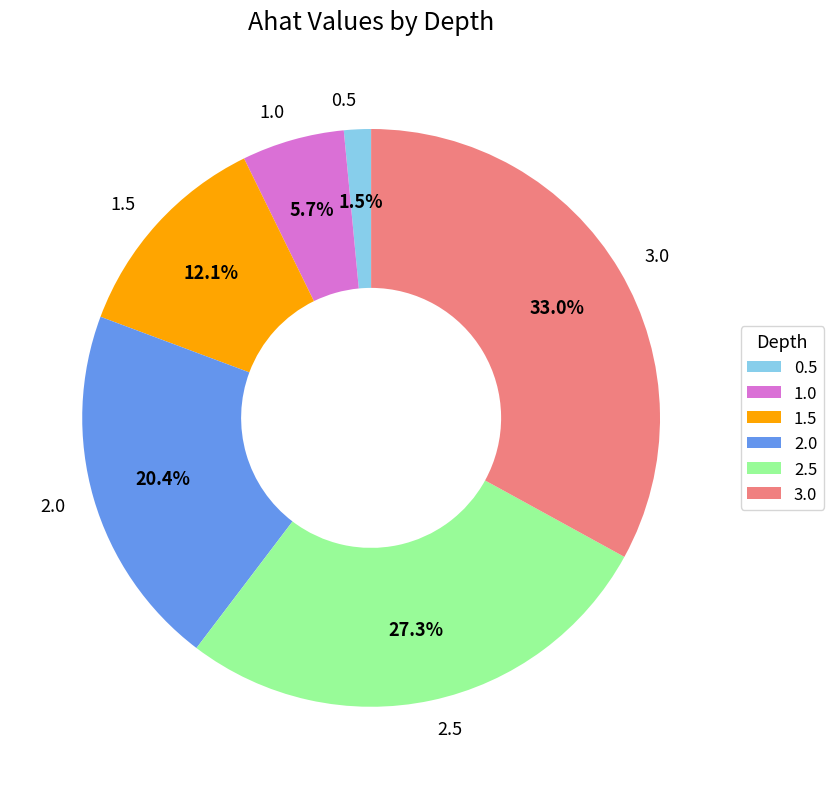

Which category has the smallest portion of the pie?

0.5